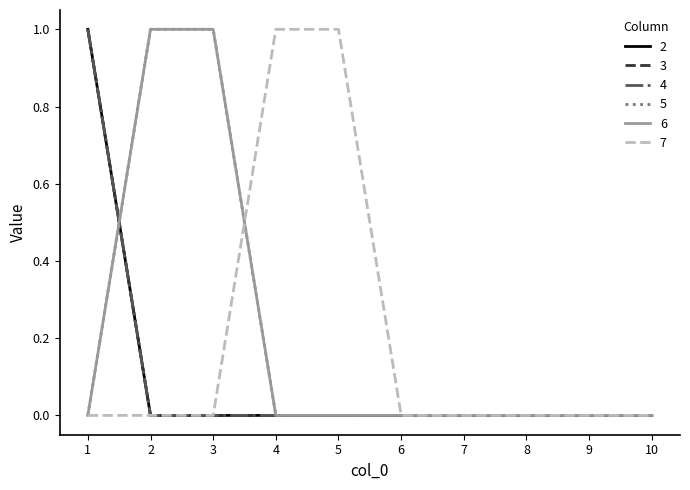

Between 2 and 3, which series saw the biggest shift?

2